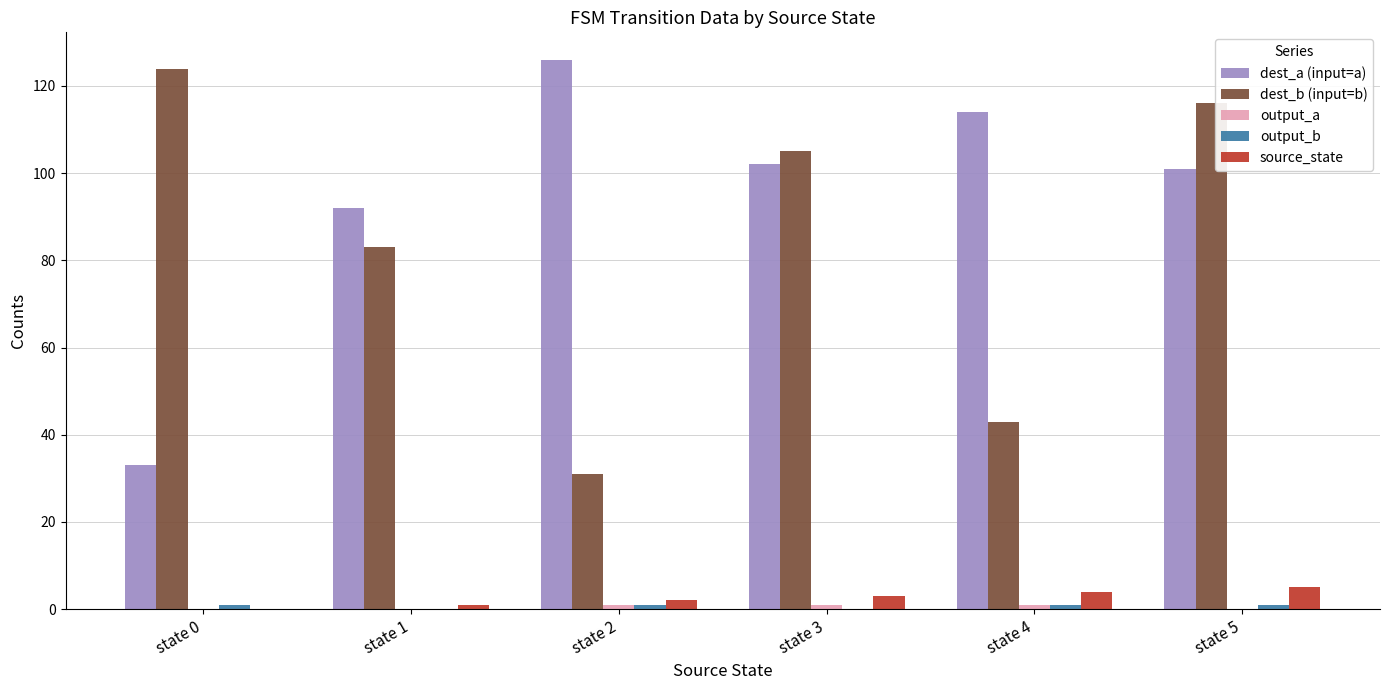

Which series has the largest total across all categories?

dest_a (input=a)